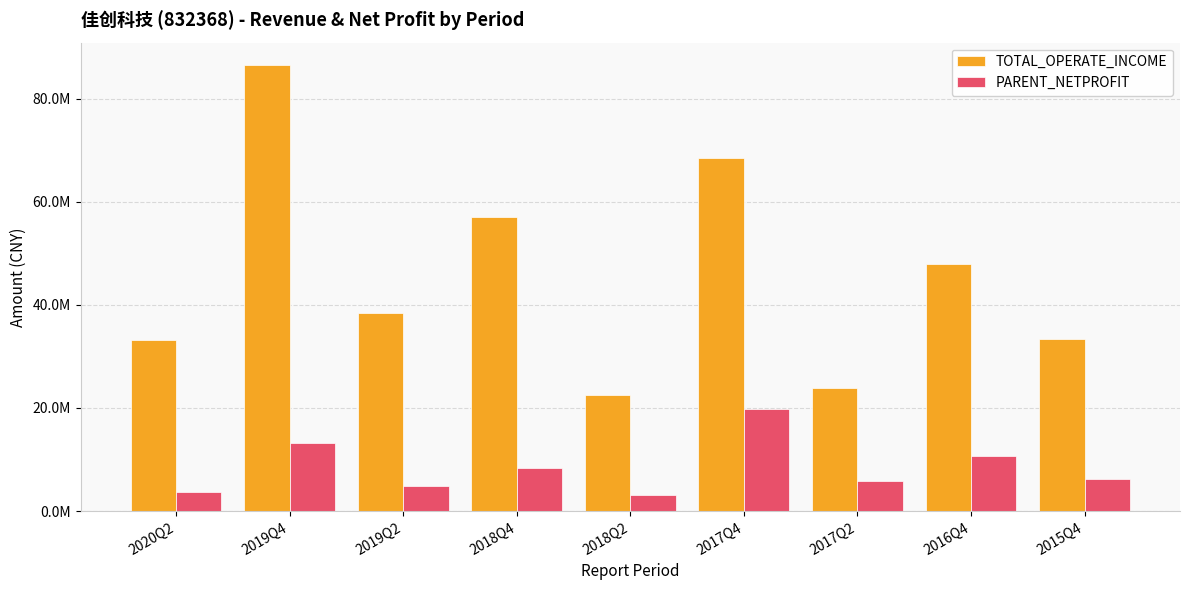

Does the chart contain stacked bars?

No